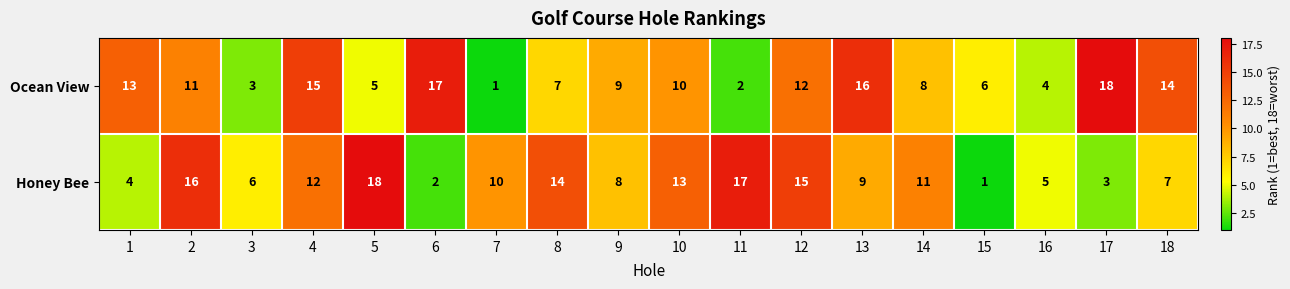

What is the maximum value shown in the chart?

18